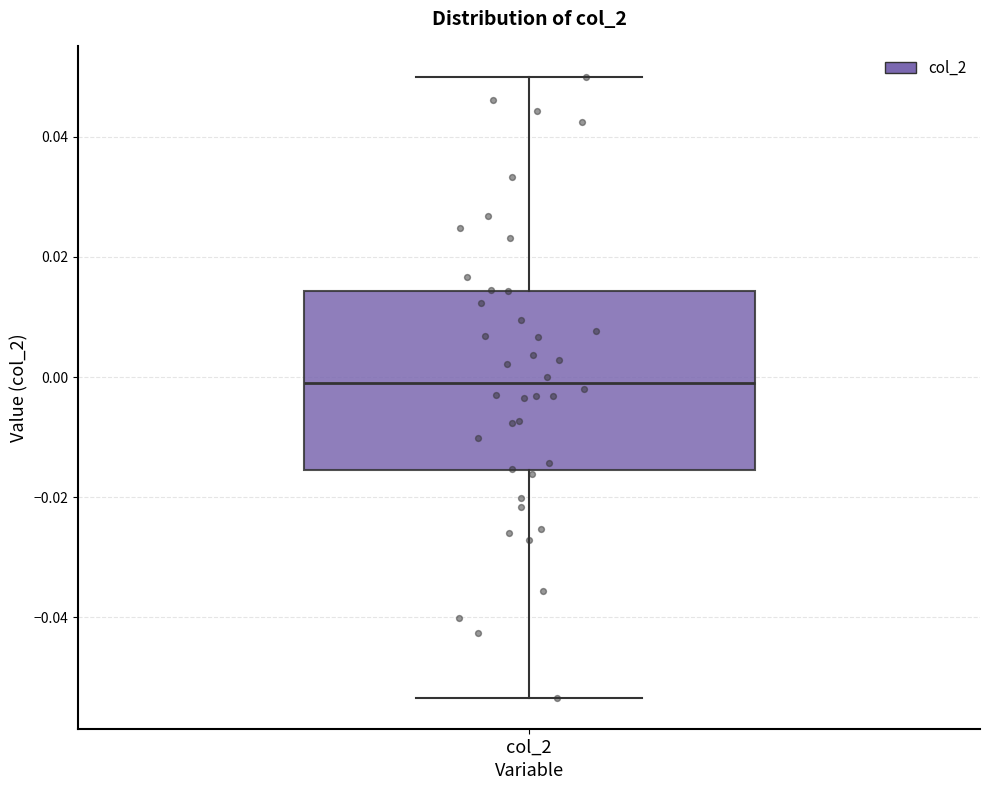

Read this box plot against the y-axis: the position of the median line, the range covered by the box, and the ends of both whiskers. The values are not printed on the chart, so give them approximately, as read against the axis.

median 0.000, box -0.016 to 0.014, whiskers -0.054 to 0.050